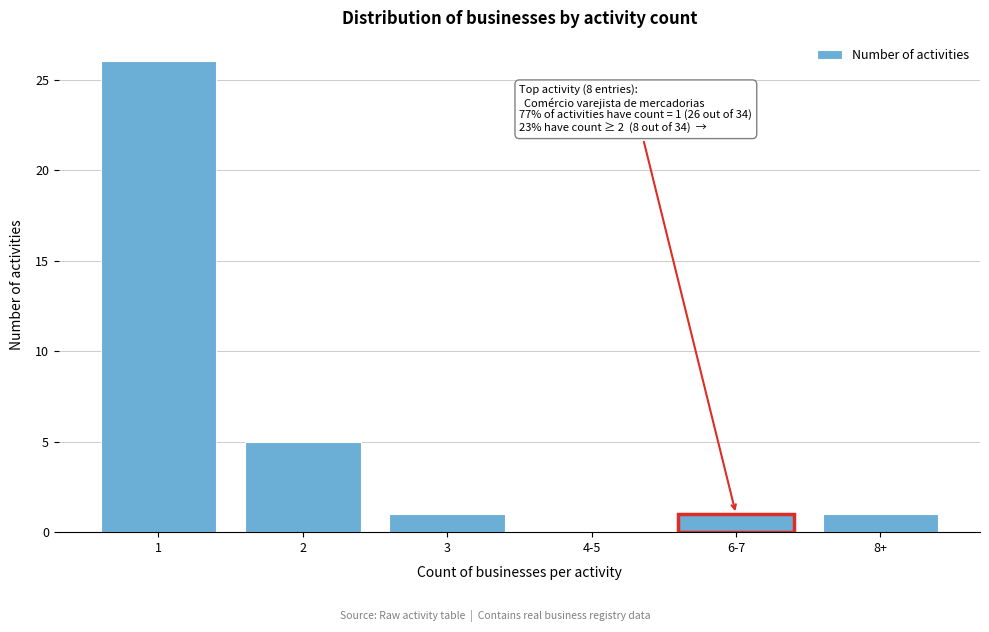

Reading right to left, extract all data points from this chart.

8+=1	6-7=1	4-5=0	3=1	2=5	1=26